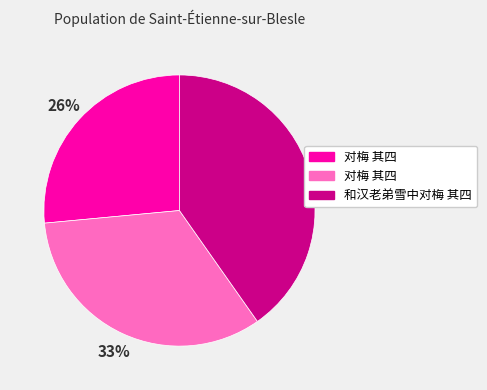

Is there a majority slice in this chart?

No